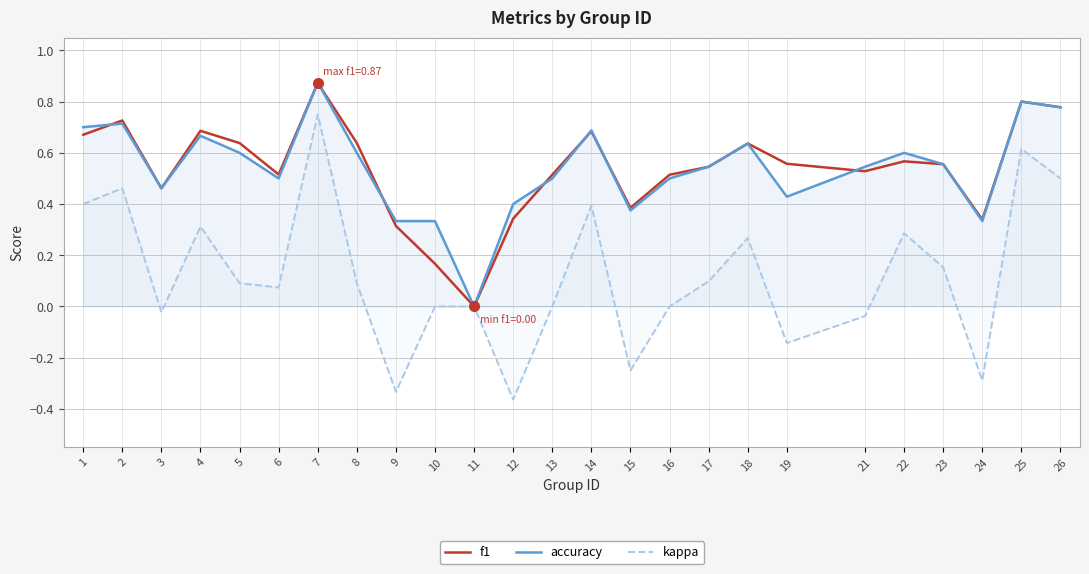

Which series has the largest range (max minus min)?

kappa